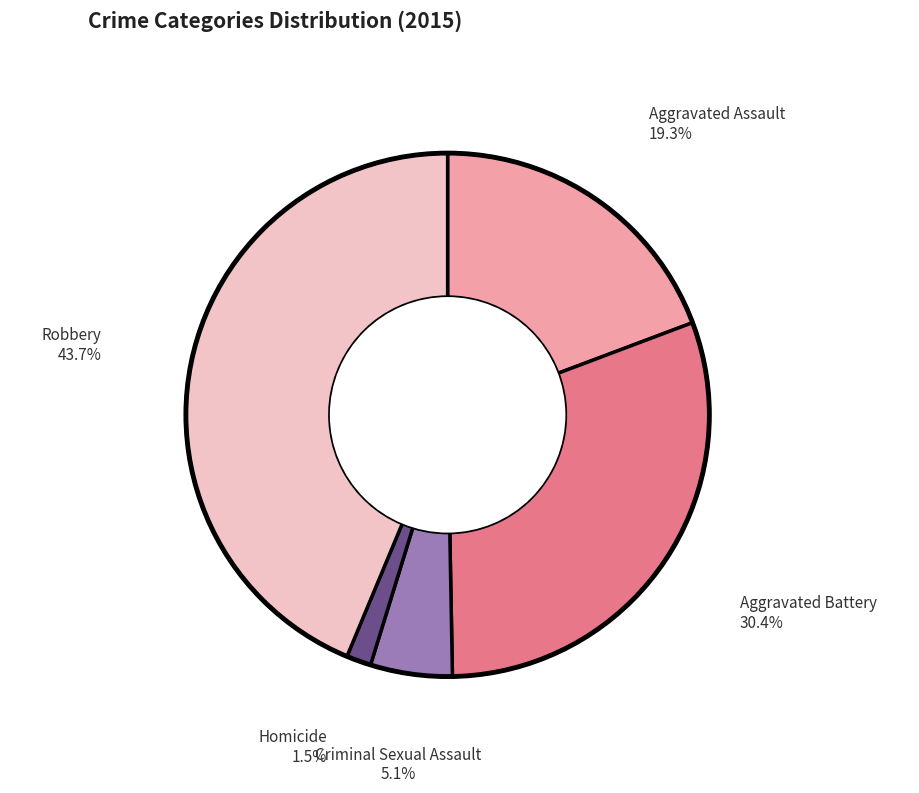

Is there any slice that represents more than half of the pie?

No